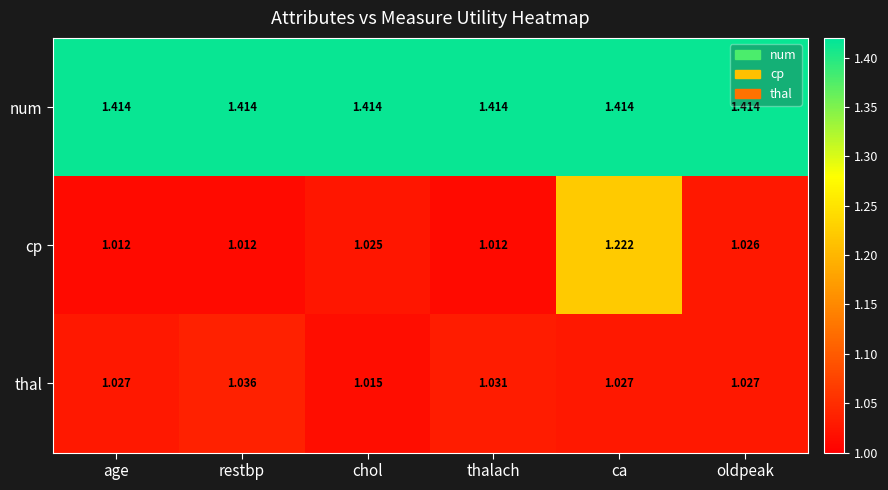

Which series has the widest spread of values?

cp